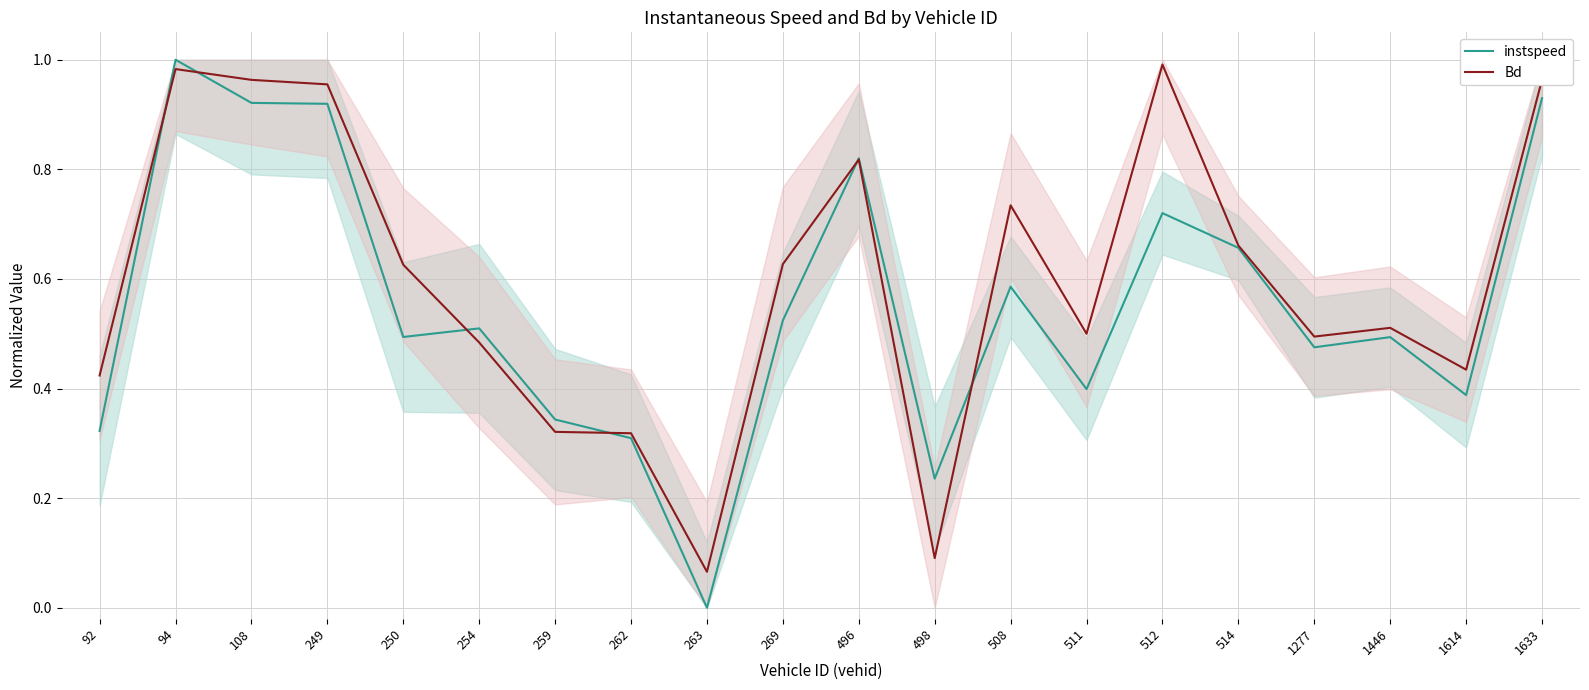

What is the sum of all Bd values?

12.0